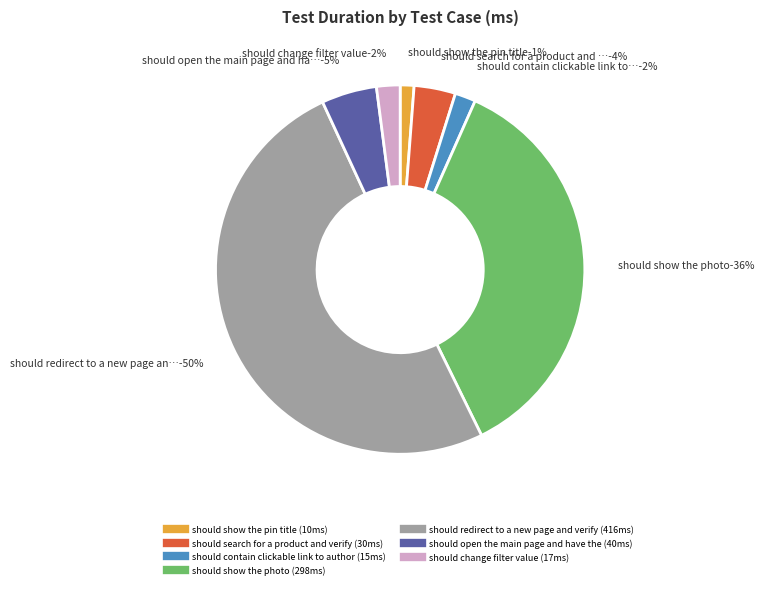

Do should show the pin title and should show the photo together represent more than half of the pie?

No